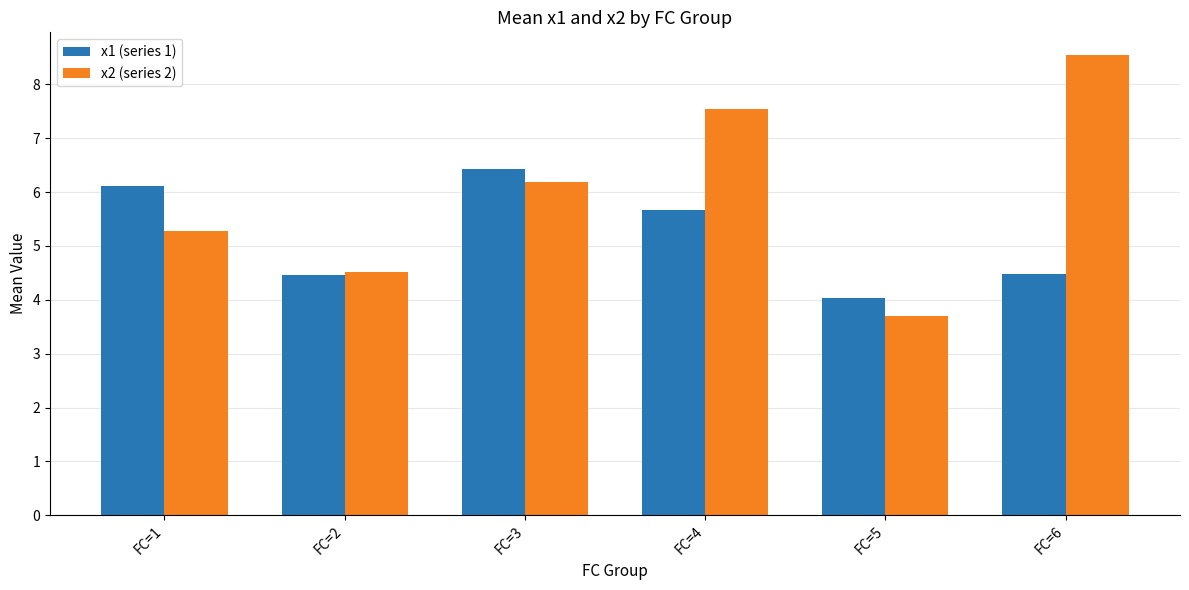

How many bars are there in each group?

2